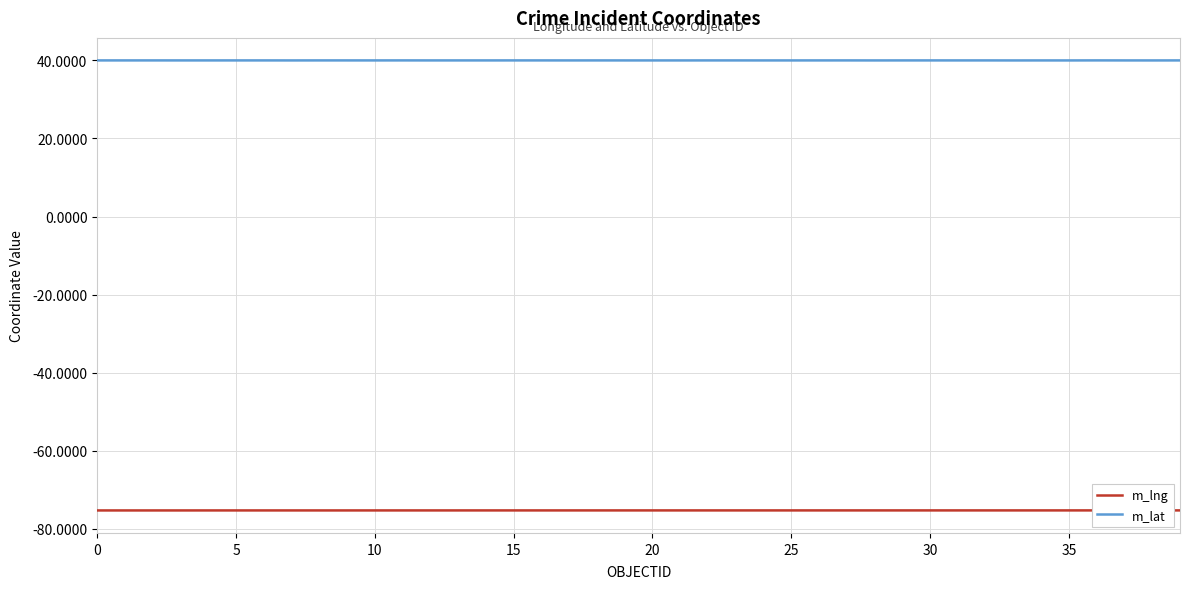

Which series has the largest total across all categories?

m_lat